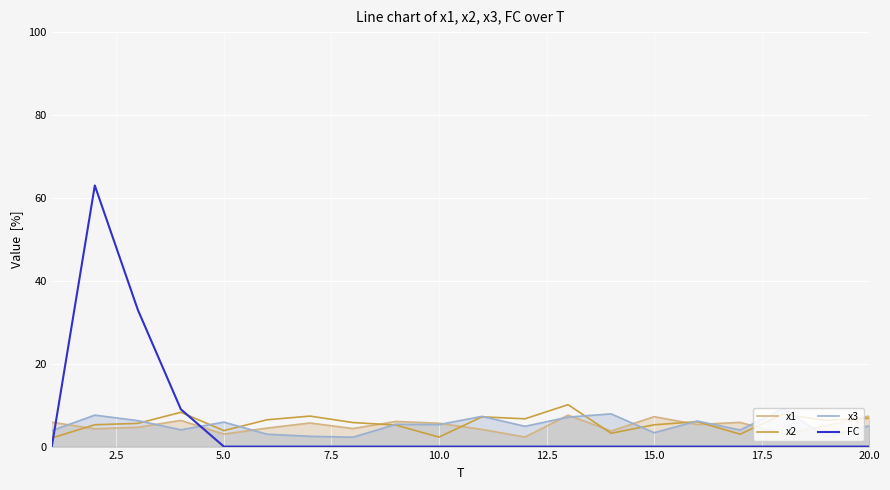

True or false: FC has a value of 0.0 at 20.0.

True